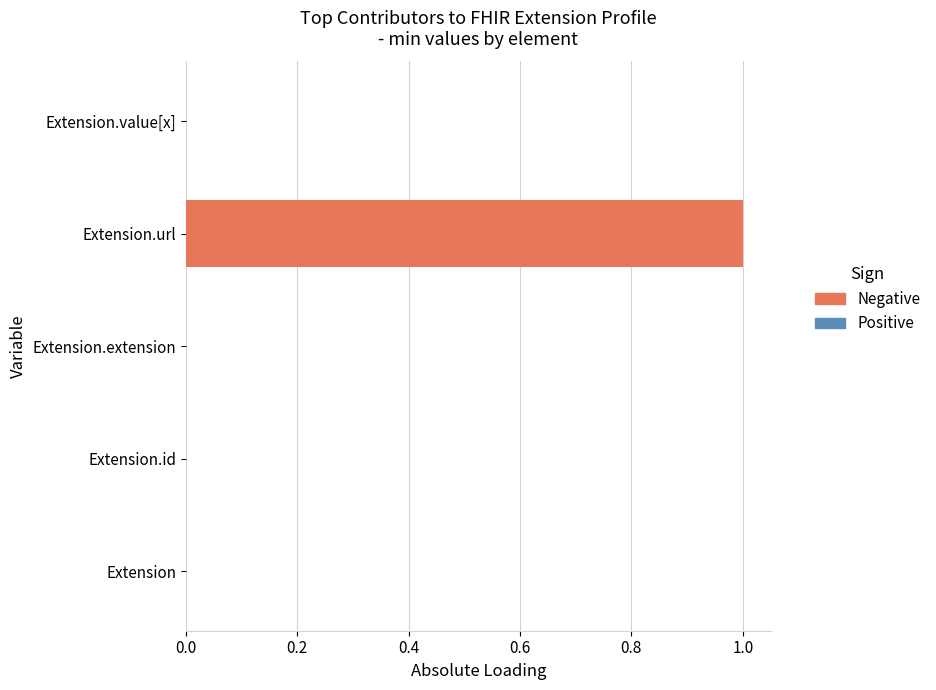

The chart shows a value of 1 at Extension.url. True or false?

True